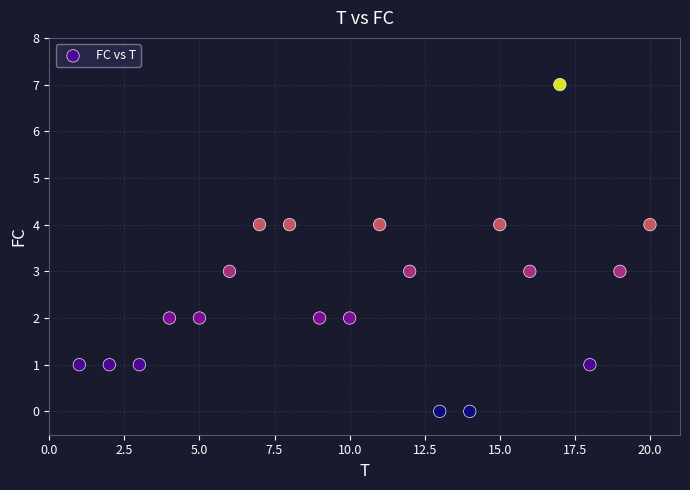

What is the range of X values (max minus min)?

19